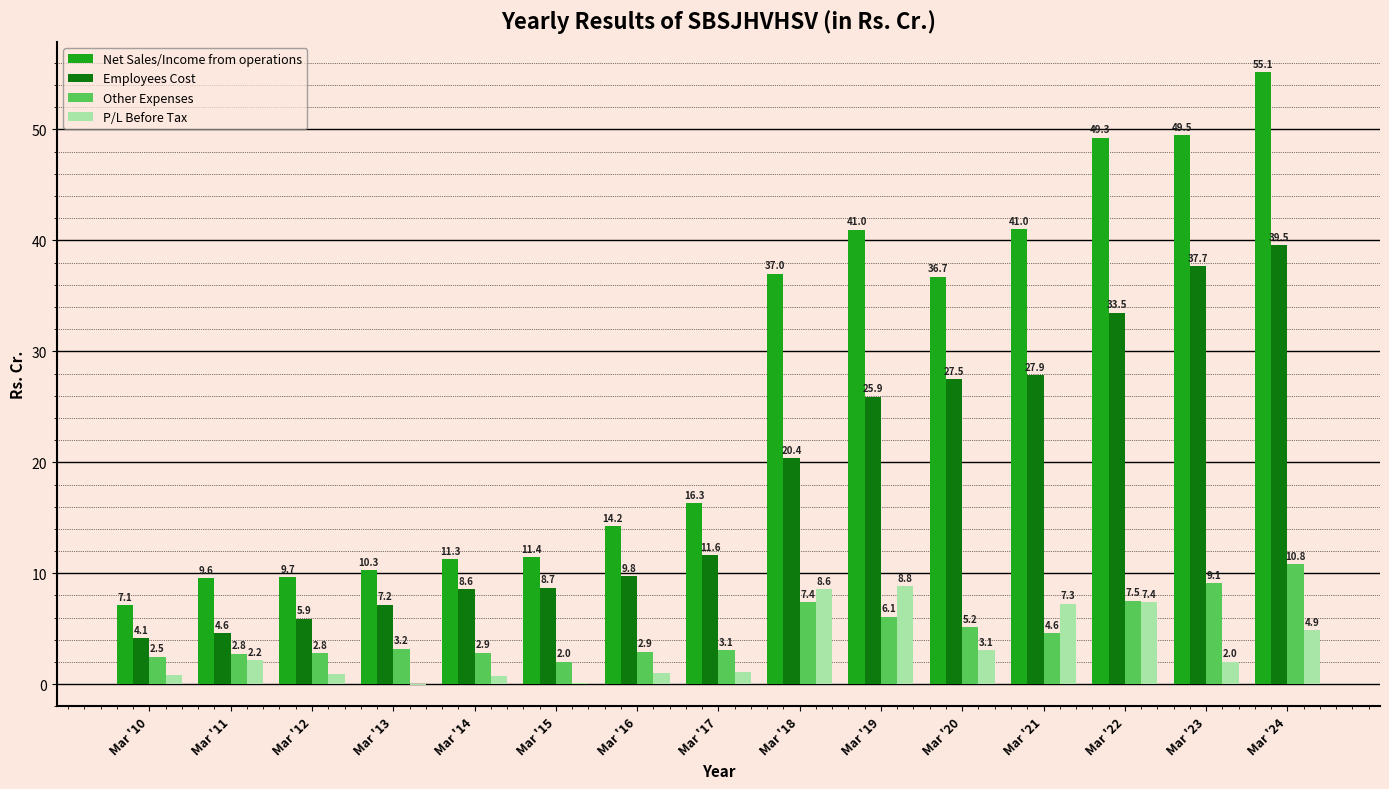

Is the value of Other Expenses at Mar '22 greater than the value of P/L Before Tax at Mar '23?

Yes